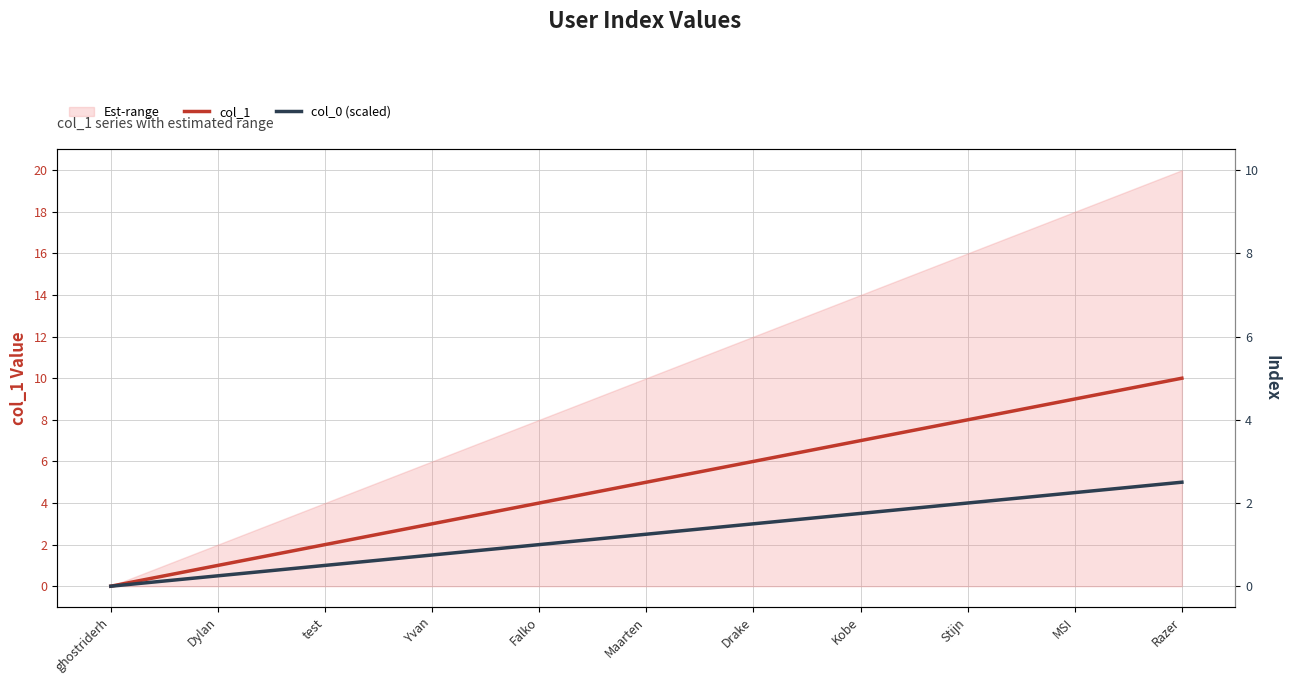

Which series changed the most between Falko and Stijn?

col_1